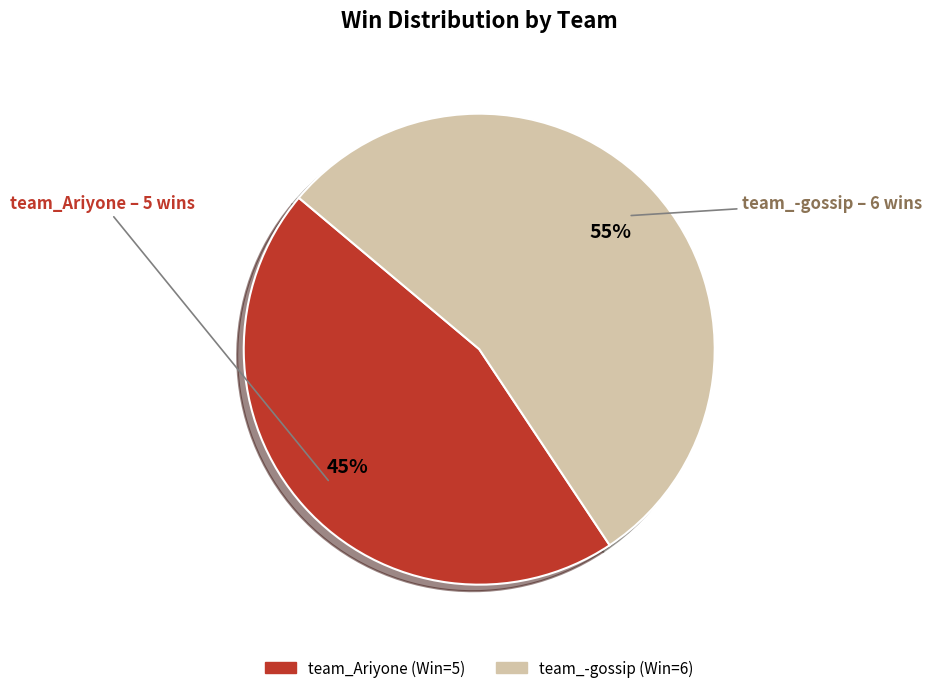

What percentage is the team_Ariyone slice, to the nearest percent?

45%